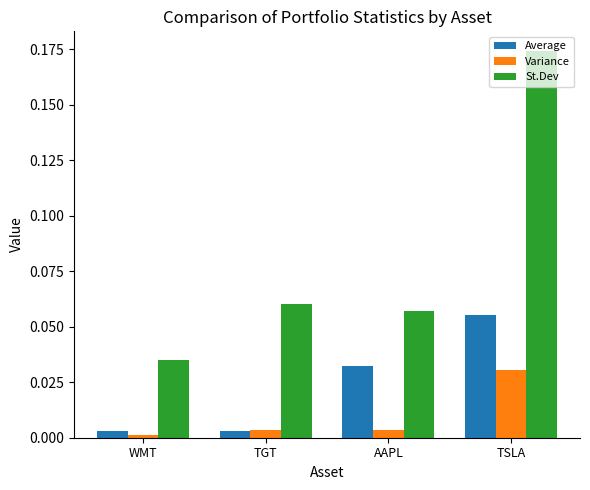

Are the bars horizontal?

No